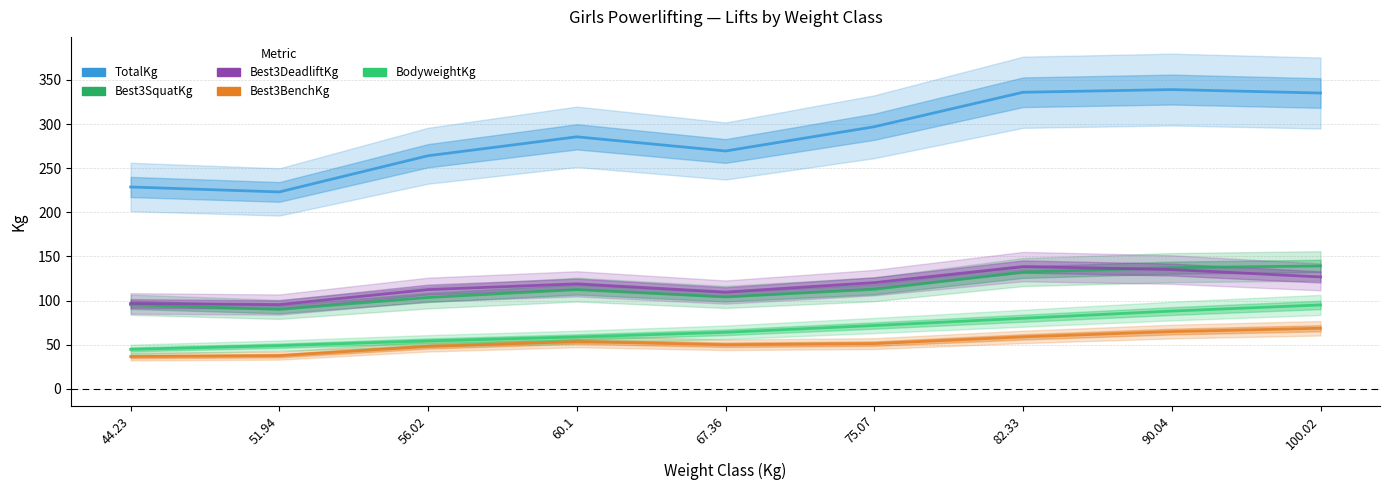

What is the label of the 2nd point from the left?

51.94